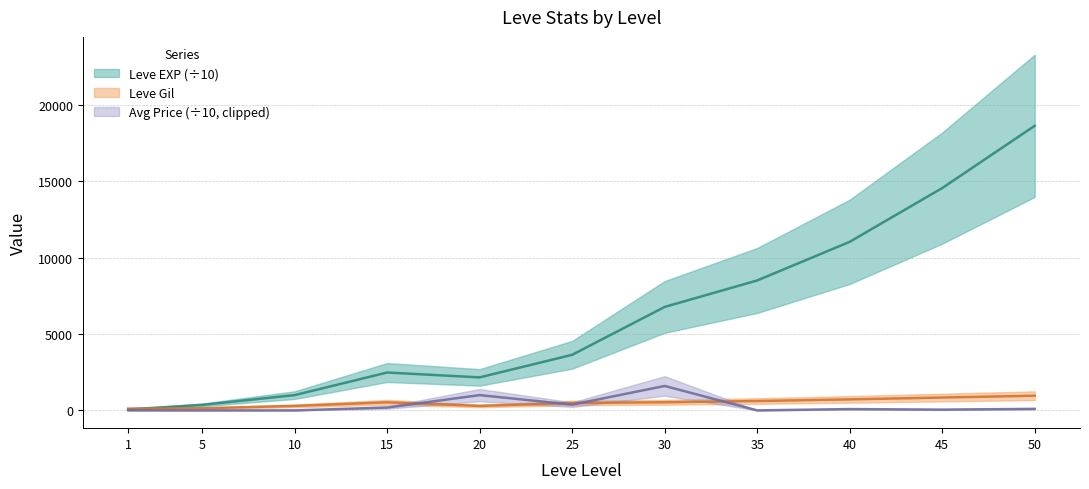

What is the value of the Leve EXP point at the 2nd from the left?

360